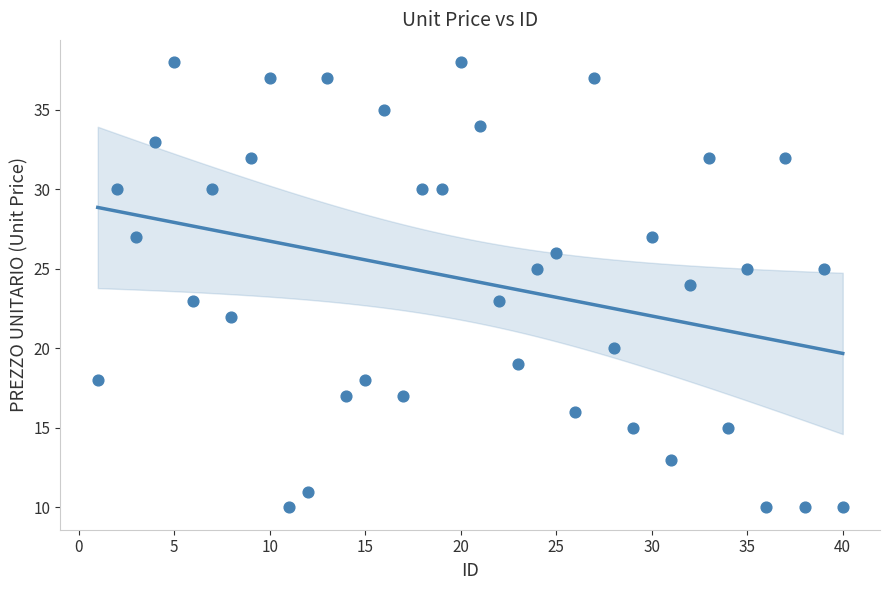

What is the range of Y values (max minus min)?

28